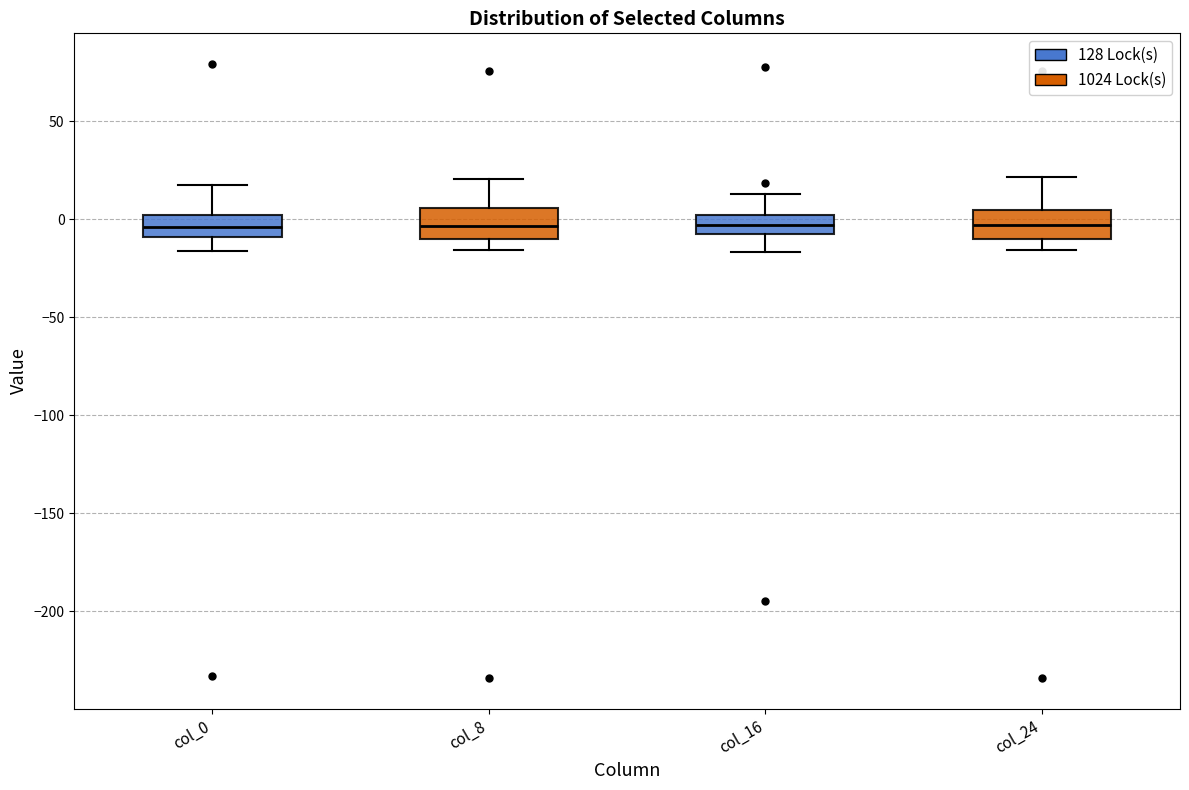

Reading left to right, read every box against the y-axis: the position of its median line, the range the box covers, and the ends of its whiskers. The values are not printed on the chart, so give them approximately, as read against the axis.

col_0: median -5, box -10 to 0, whiskers -15 to 20
col_8: median -5, box -10 to 5, whiskers -15 to 20
col_16: median -5, box -10 to 0, whiskers -15 to 15
col_24: median -5, box -10 to 5, whiskers -15 to 20